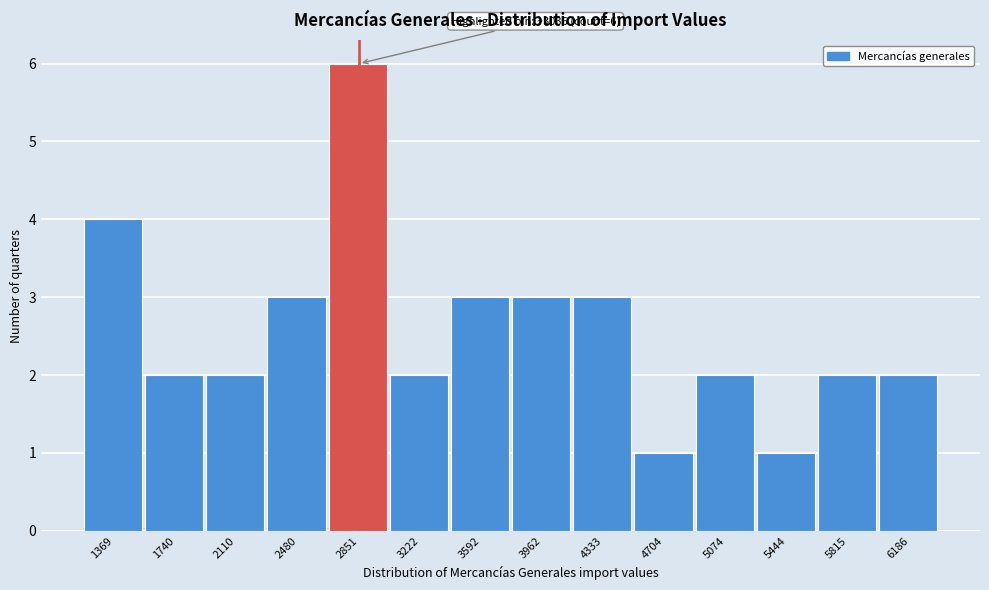

Reading right to left, transcribe all the data shown in this chart.

2	2	1	2	1	3	3	3	2	6	3	2	2	4